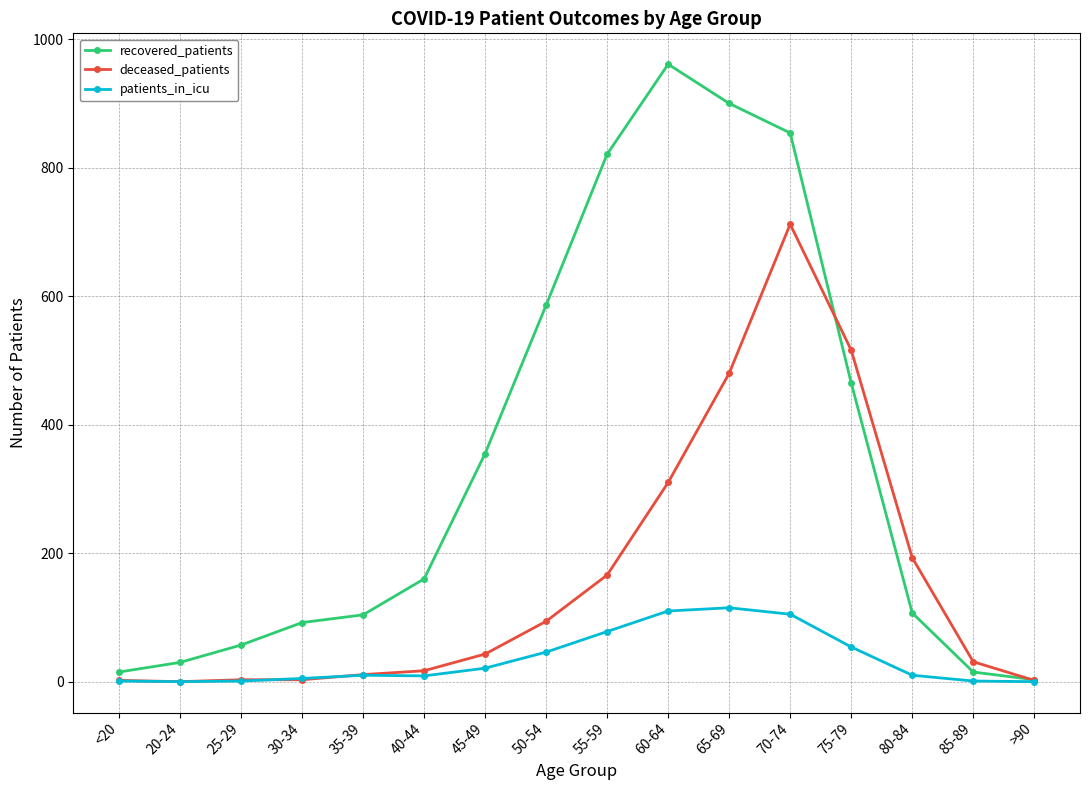

What is the sum of the recovered_patients values at 45-49 and 50-54?

941